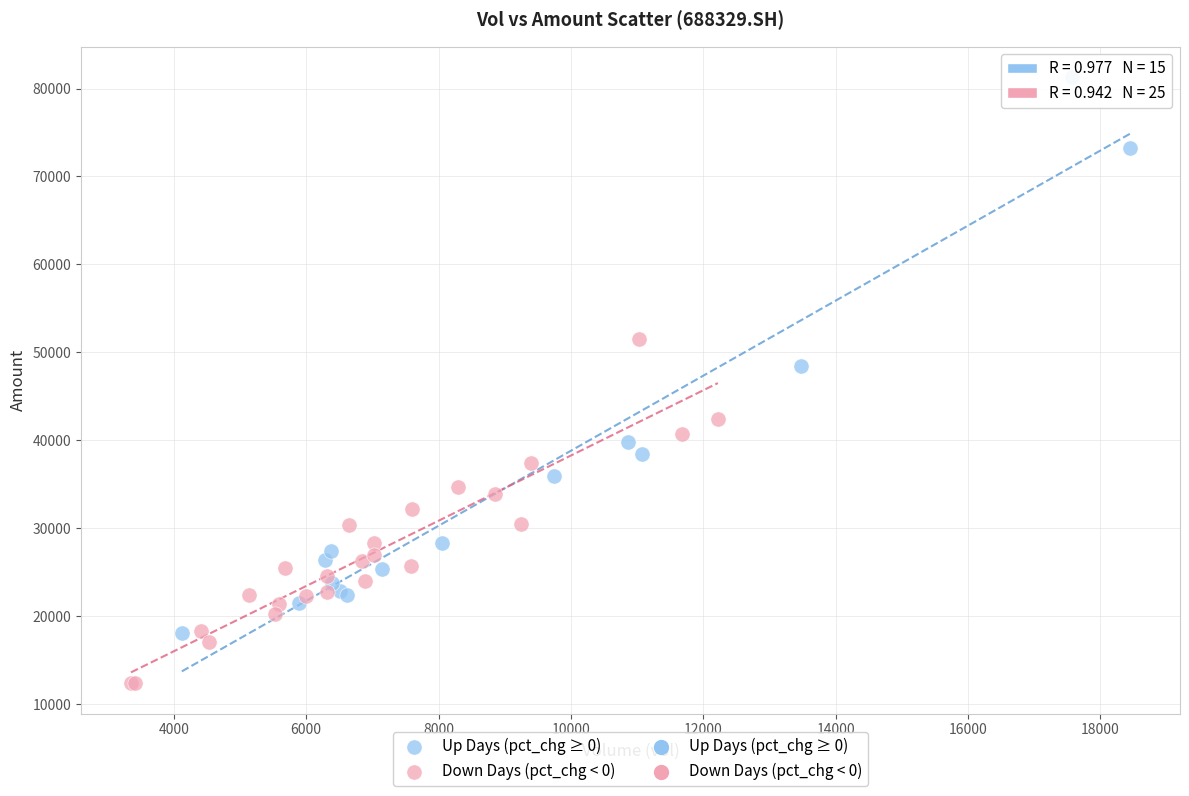

Which series has the largest Y range (max minus min)?

Up Days (pct_chg ≥ 0)